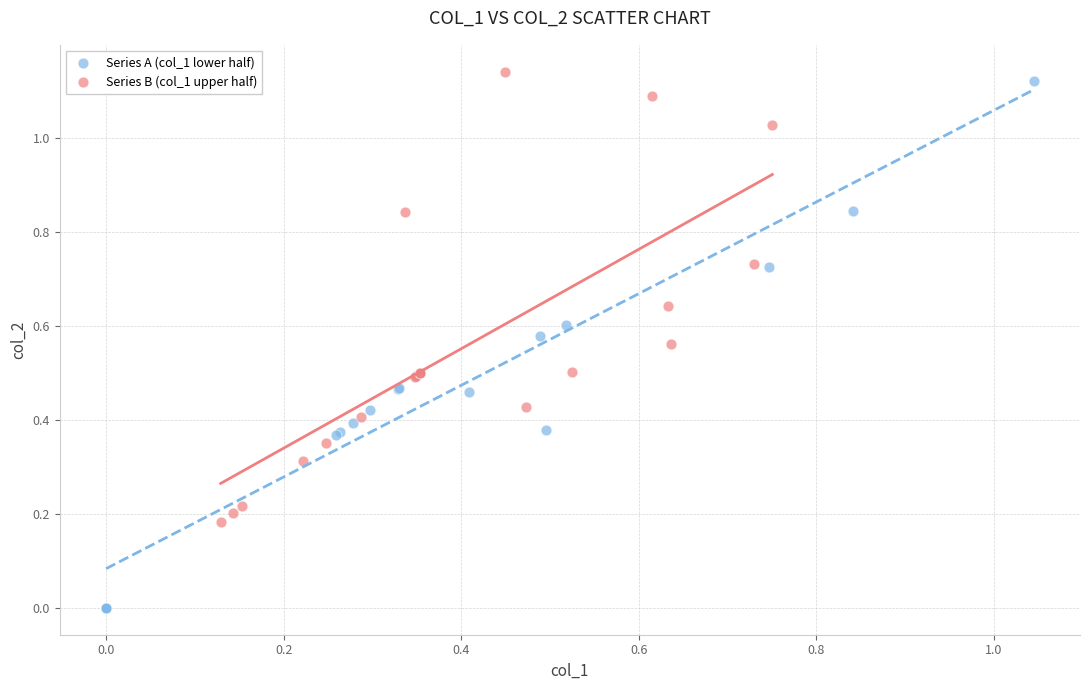

Which series contains the lowest Y value?

Series A (col_1 lower half)